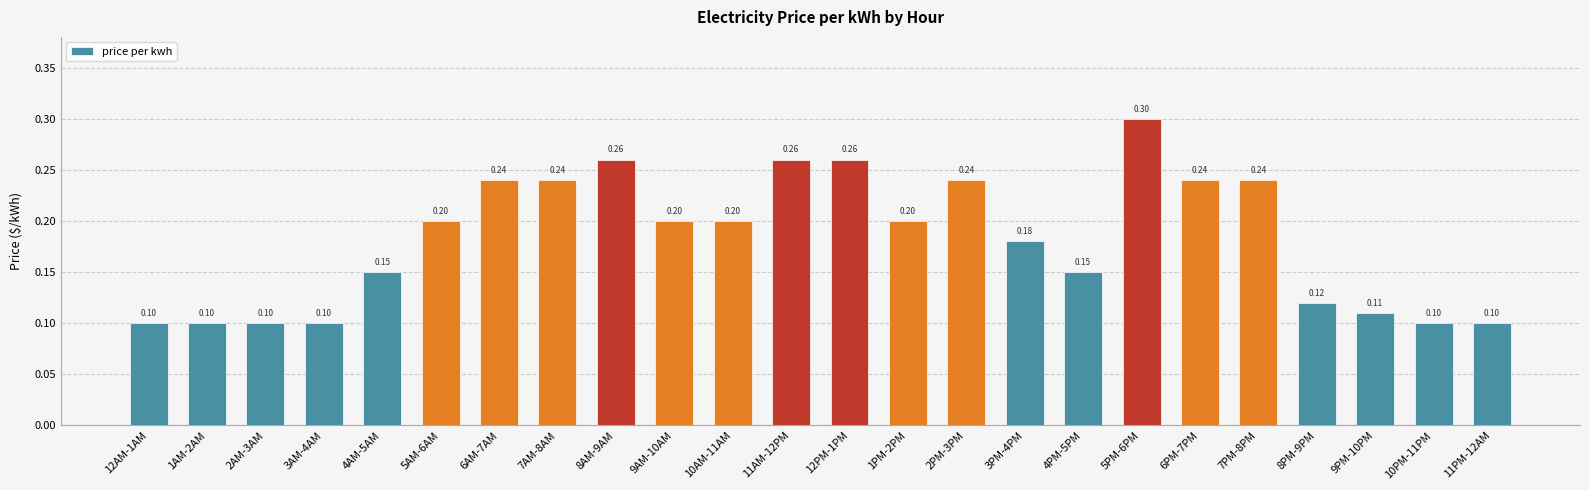

What is the sum of all values?

4.4